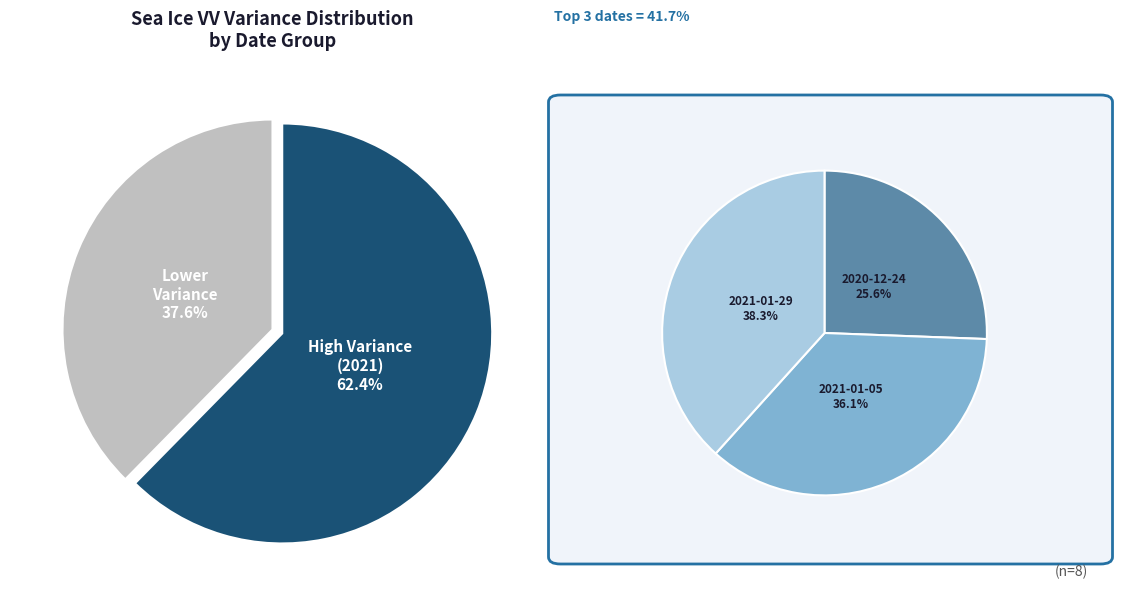

Does 2020-12-24 account for over 50% of the chart?

No